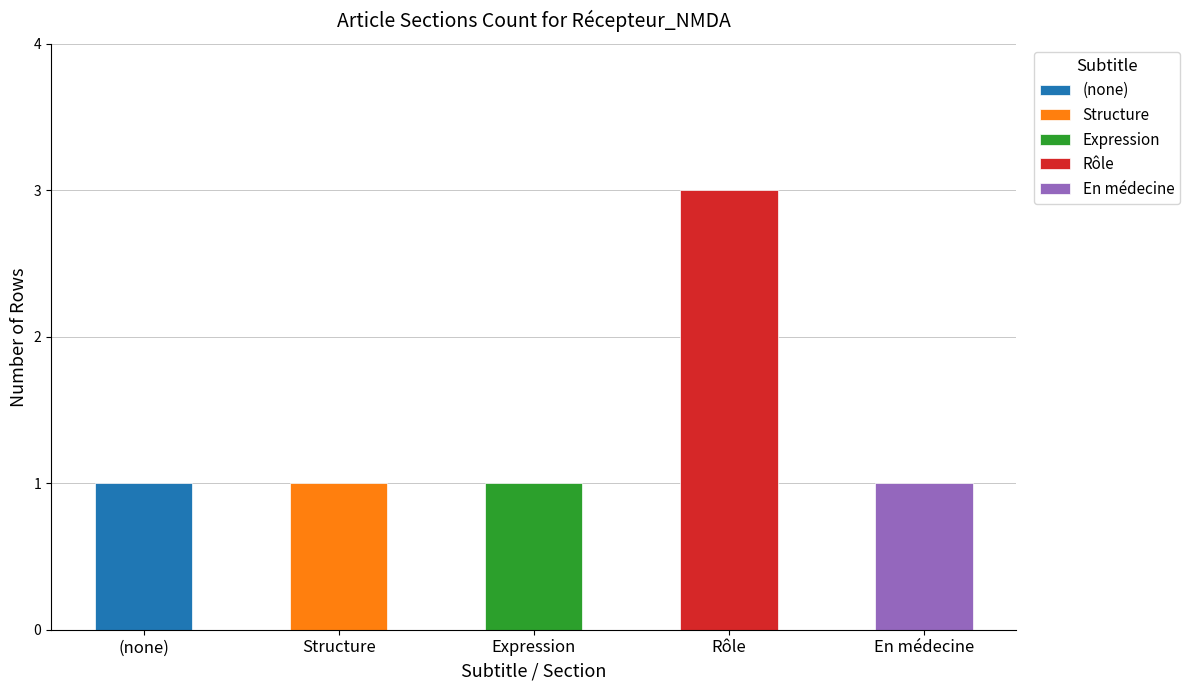

What is the difference between the highest and lowest values at row_4?

1